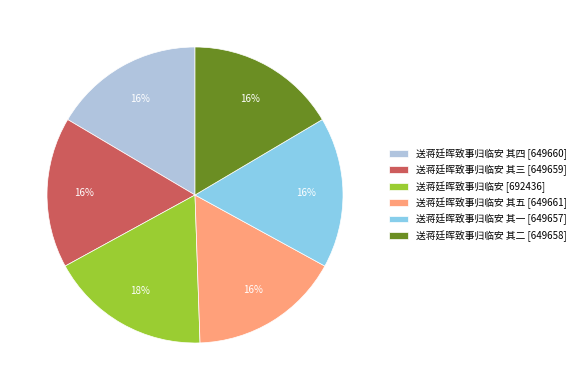

What is the largest slice in the pie chart?

送蒋廷晖致事归临安 [692436]